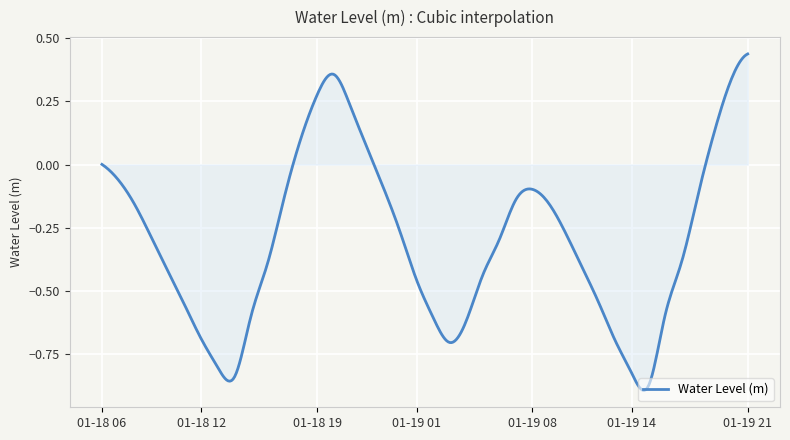

What is the difference between the maximum and minimum values?

1.3